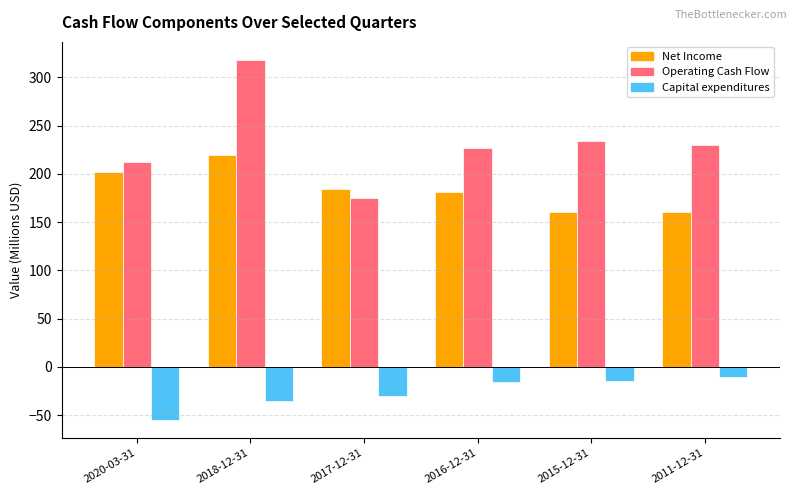

What are all the series names shown in the legend?

Net Income, Operating Cash Flow, Capital expenditures